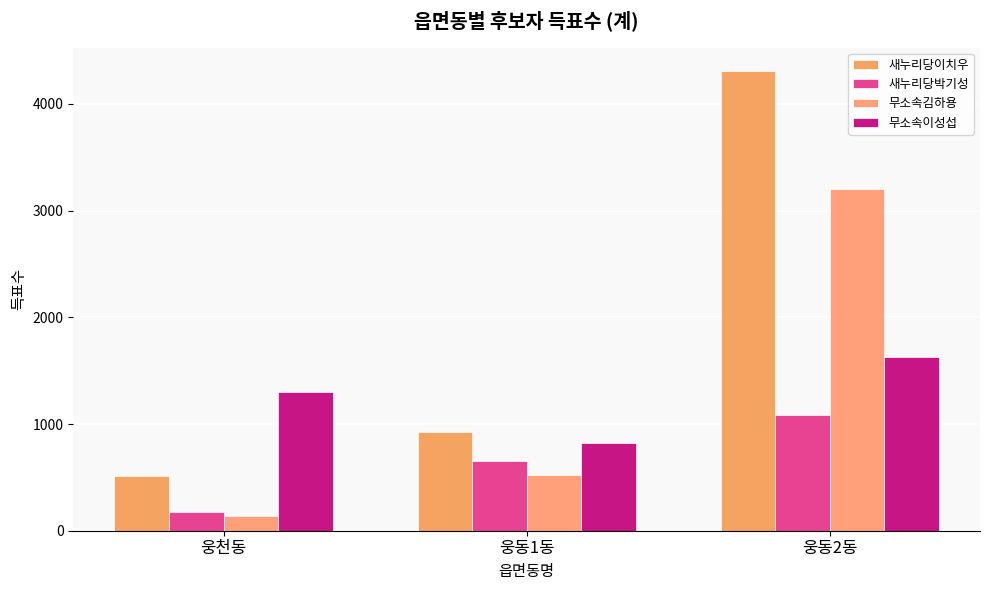

The value of 무소속김하용 at 웅동1동 is 523. True or false?

True